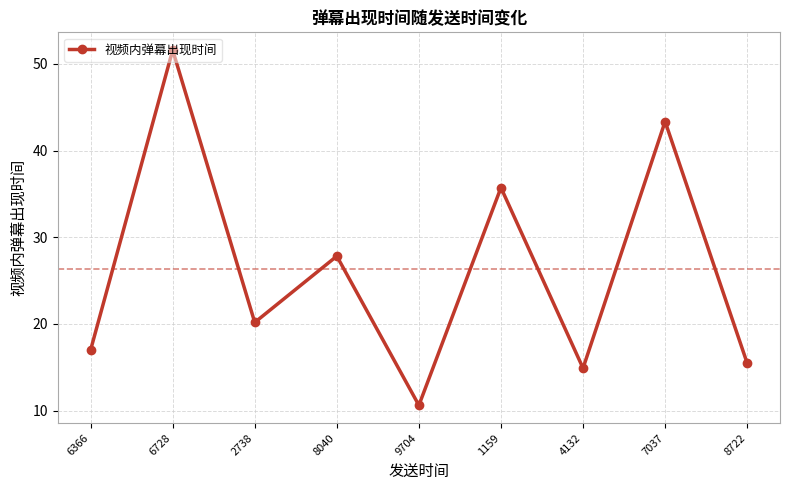

What is the sum of the values at 9704 and 8722?

26.1